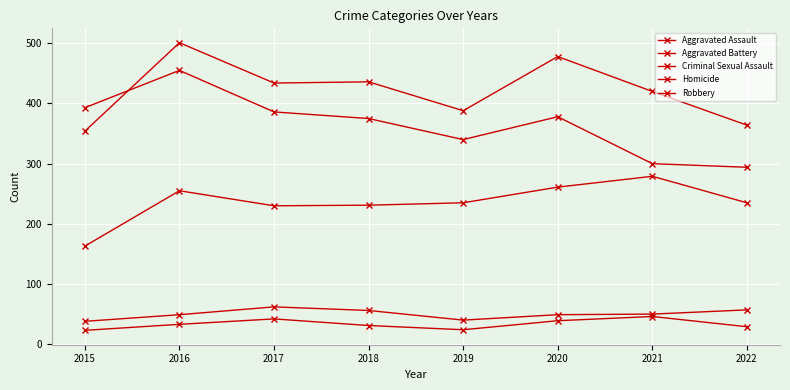

Between 2015 and 2018, which series saw the biggest shift?

Aggravated Battery